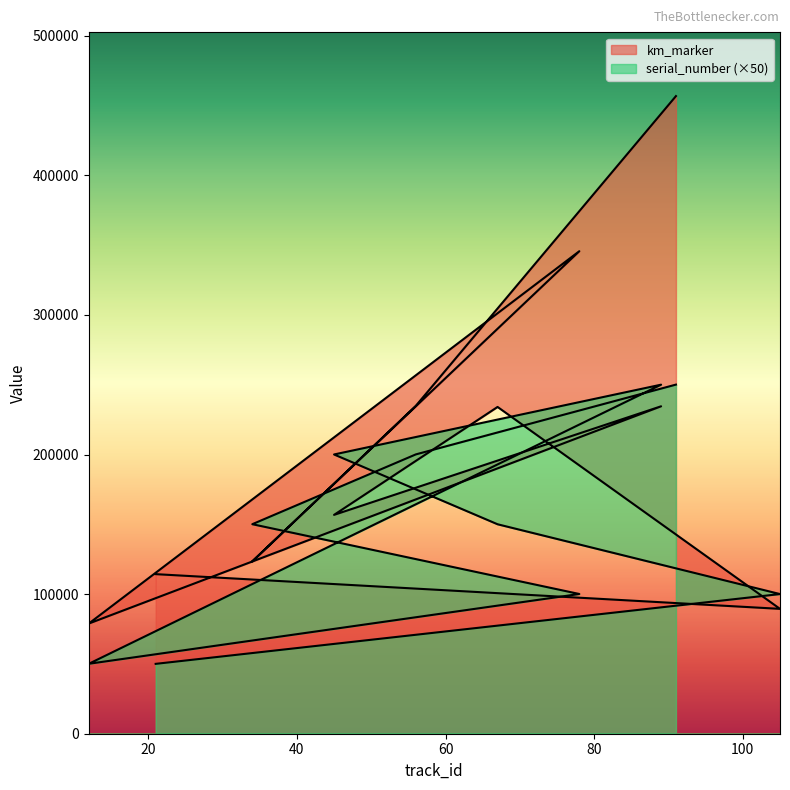

What is the minimum value for serial_number?

50050